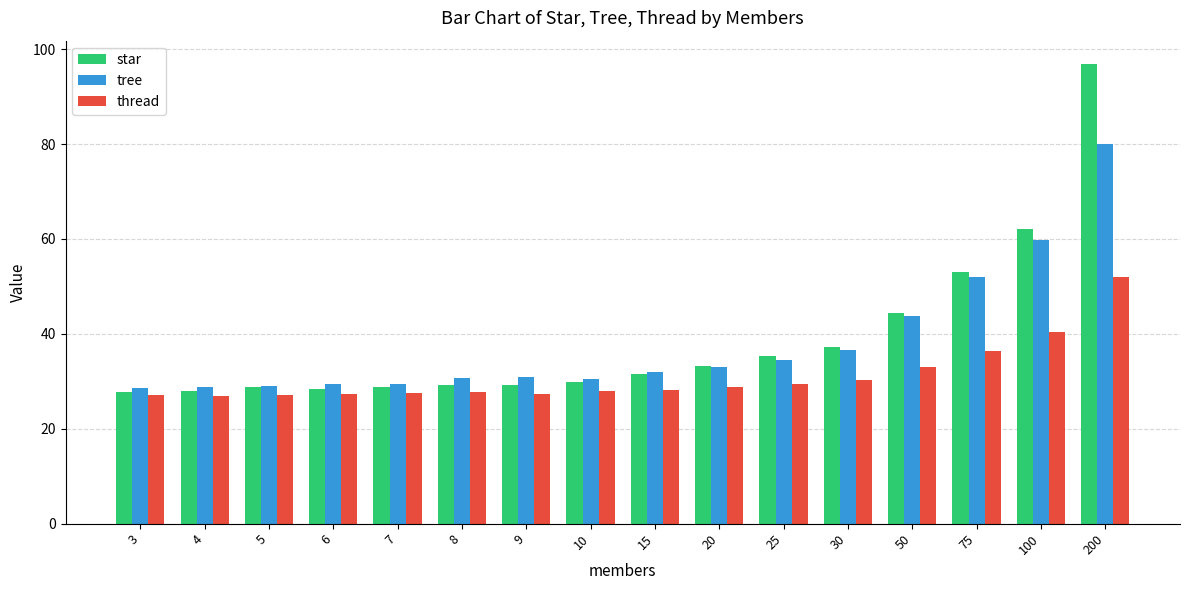

Count the number of data series in this chart.

3